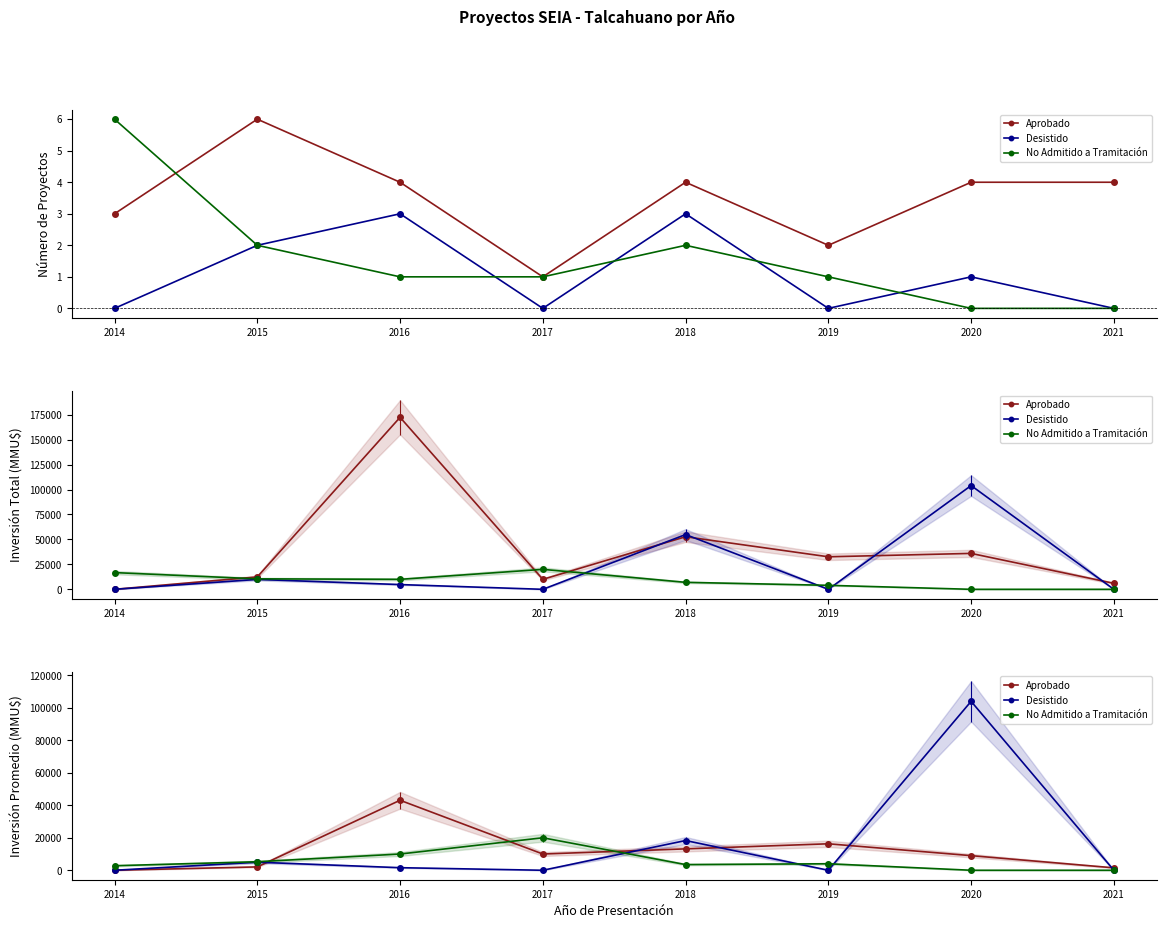

Does the chart have visible grid lines?

No